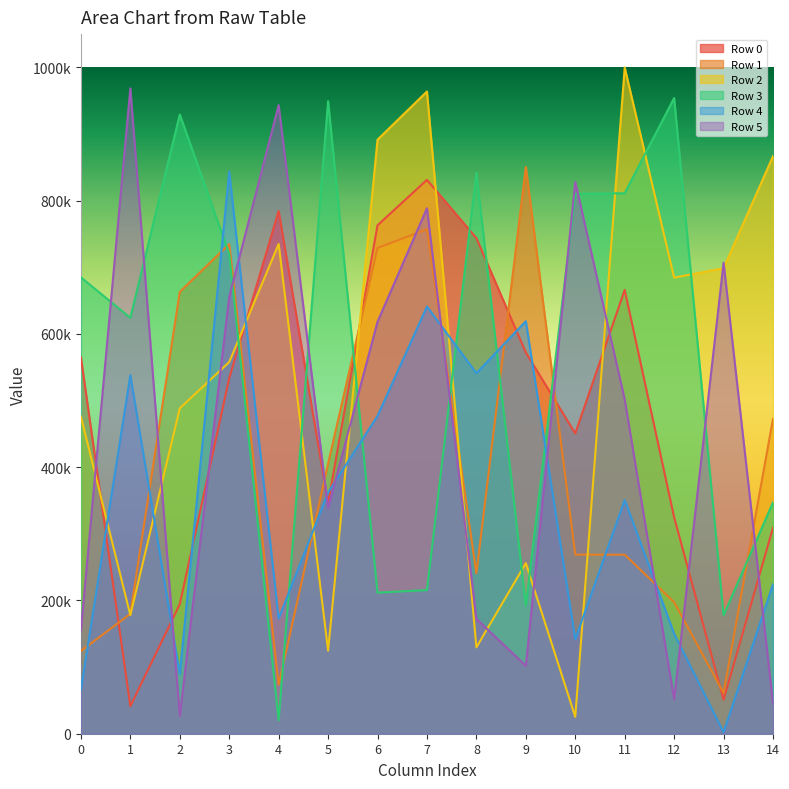

After their last crossing, which series has the higher values: Row 1 or Row 4?

Row 1